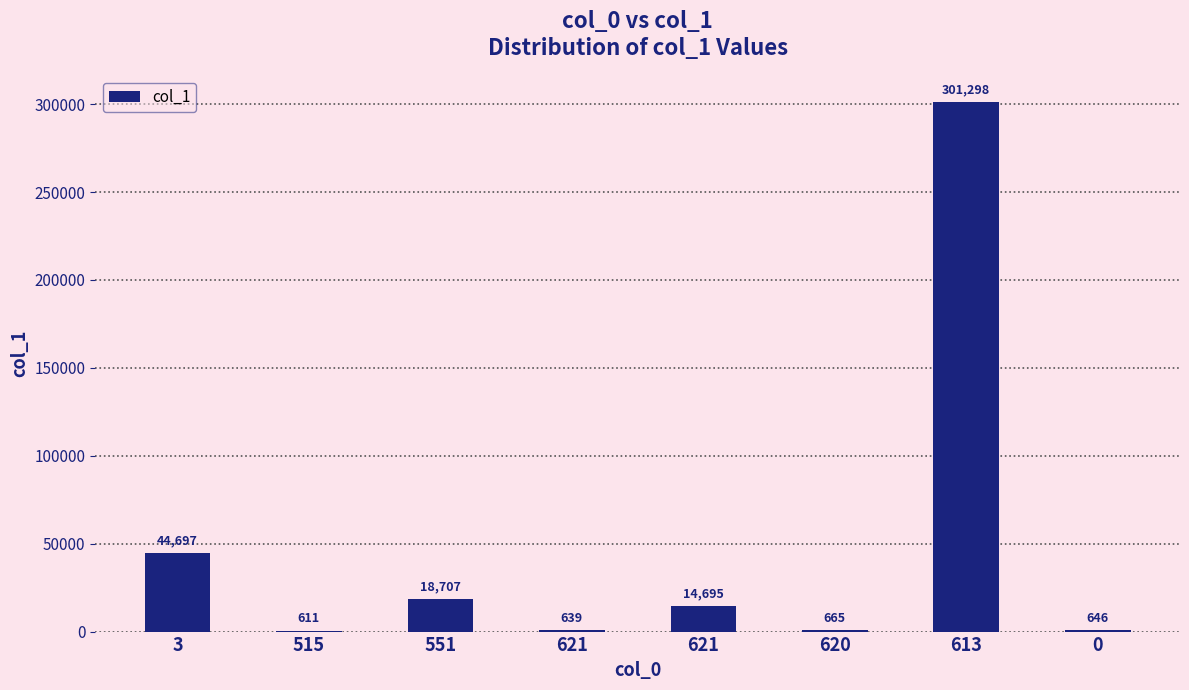

What is the approximate value at 3, to the nearest 50?

44700